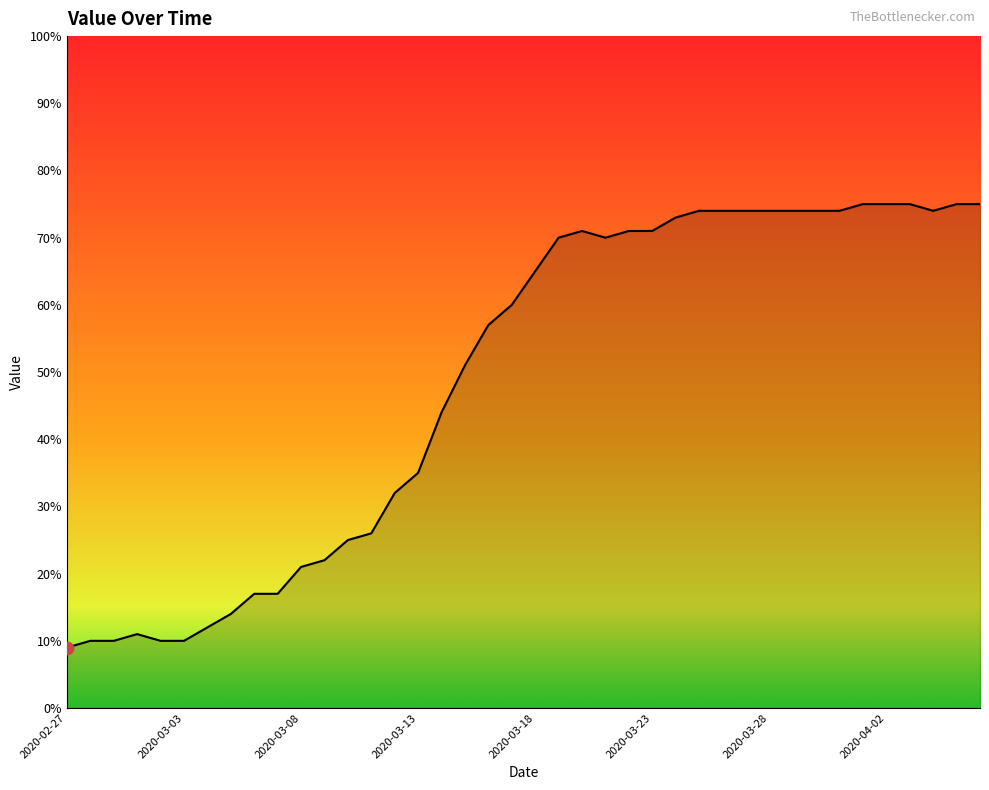

What is the smallest value displayed?

9